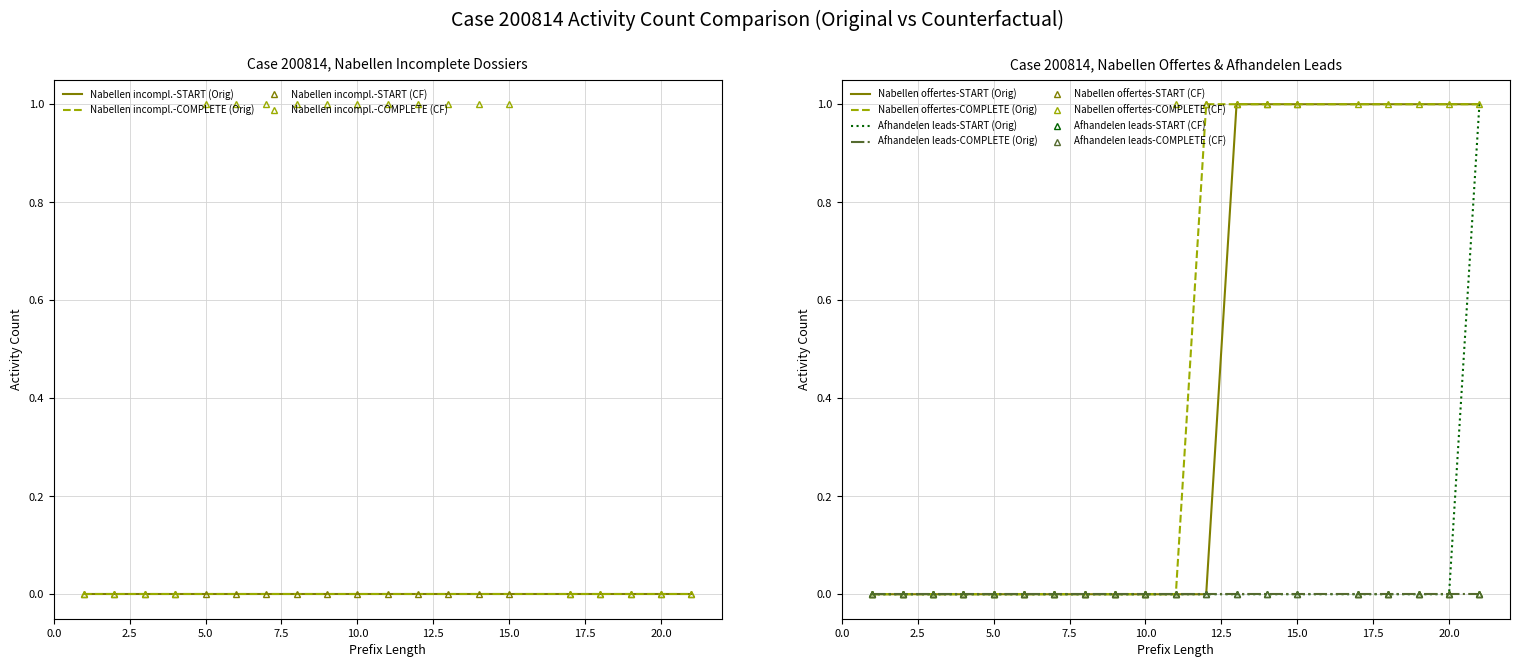

Which category has the highest value across all series?

12